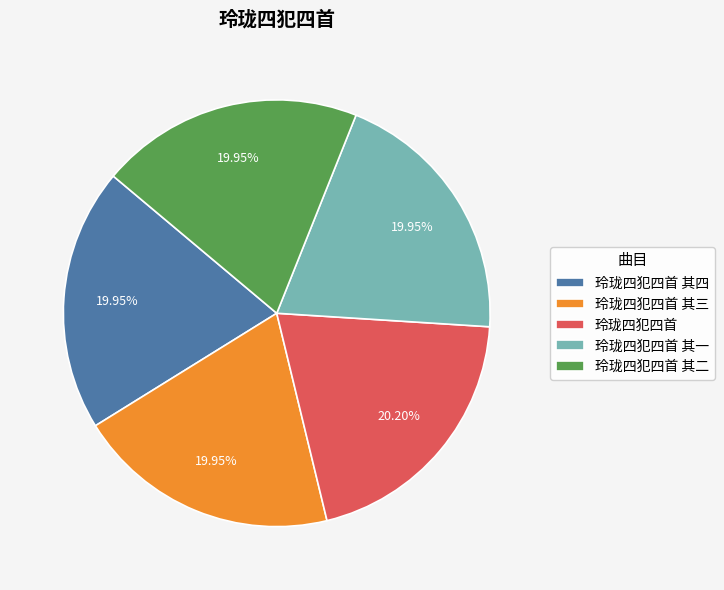

What percentage is the 玲珑四犯四首 其三 slice, to the nearest percent?

20%